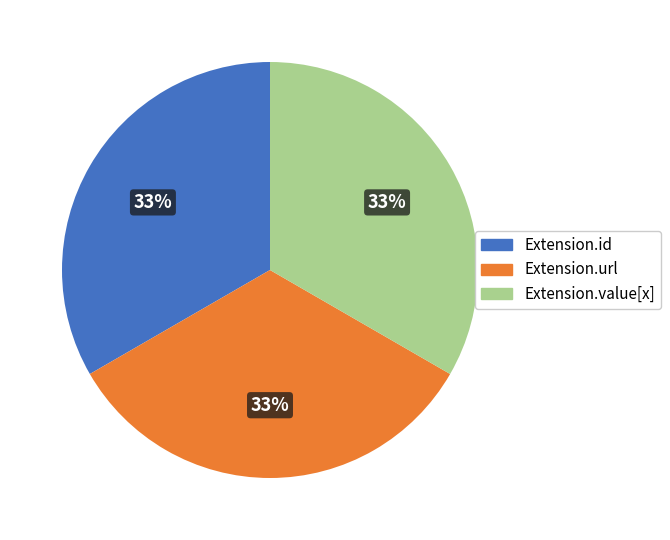

Does any single category account for the majority?

No